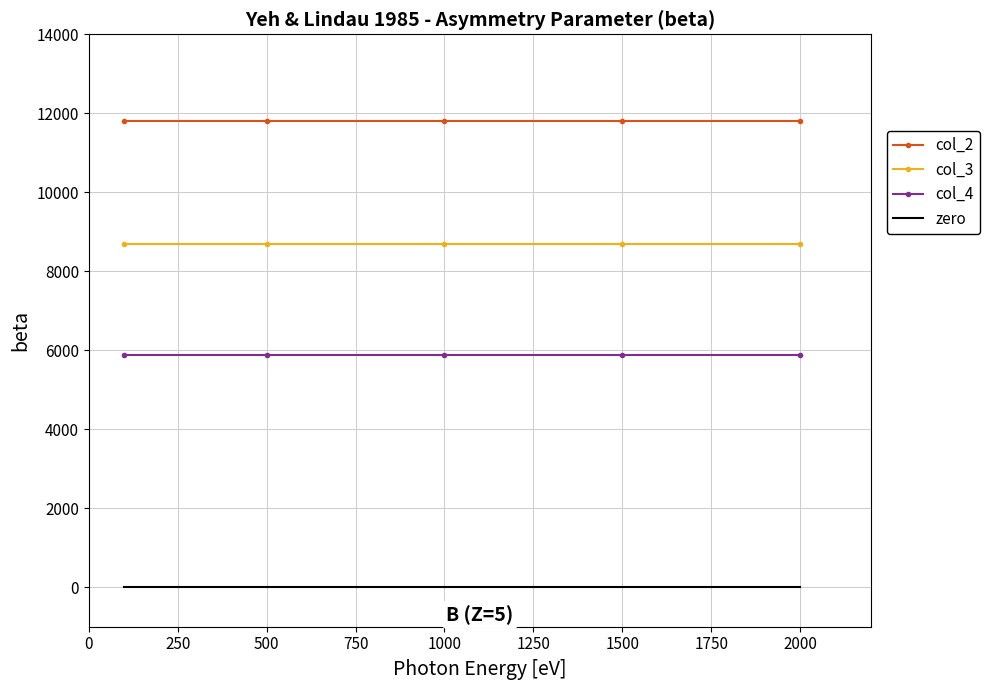

Rank the series by their maximum value, from lowest to highest.

zero, col_4, col_3, col_2